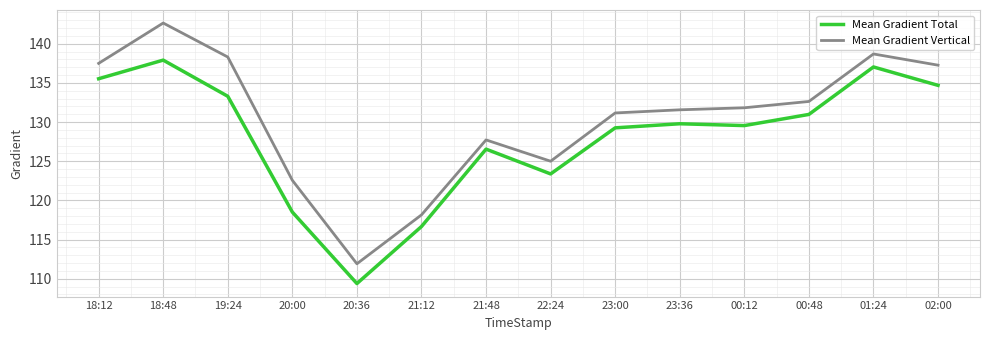

What is the difference between the second highest and minimum values in the Mean Gradient Total series?

27.6